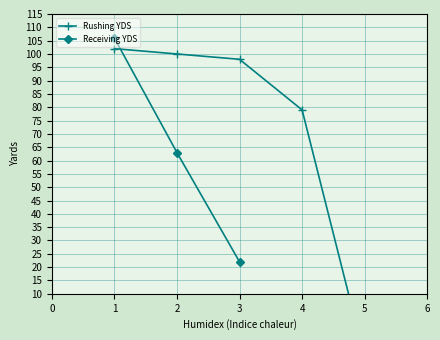

Rank the categories by Receiving YDS value from highest to lowest.

1, 2, 3